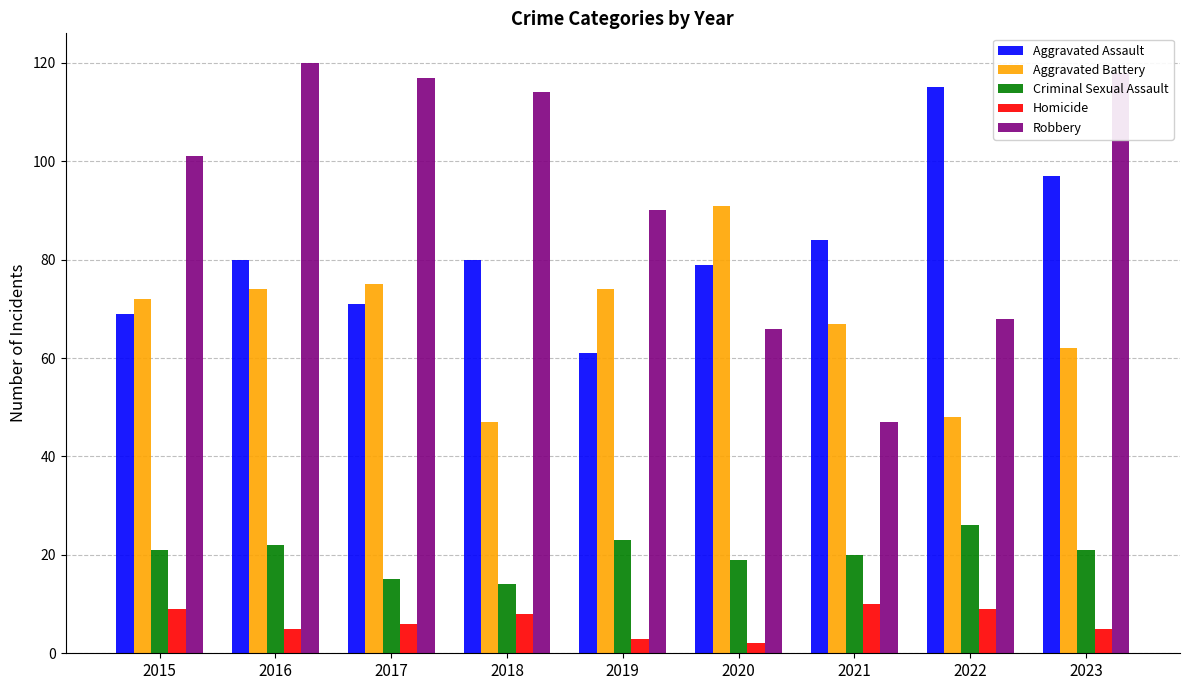

Reading left to right, transcribe all the data shown in this chart.

Aggravated Assault: 69	80	71	80	61	79	84	115	97
Aggravated Battery: 72	74	75	47	74	91	67	48	62
Criminal Sexual Assault: 21	22	15	14	23	19	20	26	21
Homicide: 9	5	6	8	3	2	10	9	5
Robbery: 101	120	117	114	90	66	47	68	118